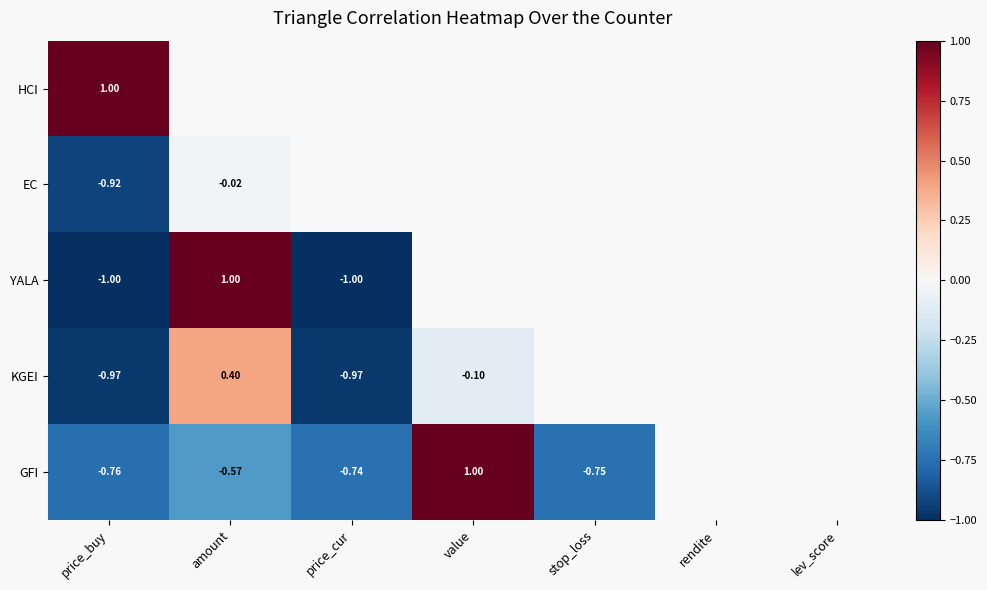

At how many categories does at least one series exceed 0?

3